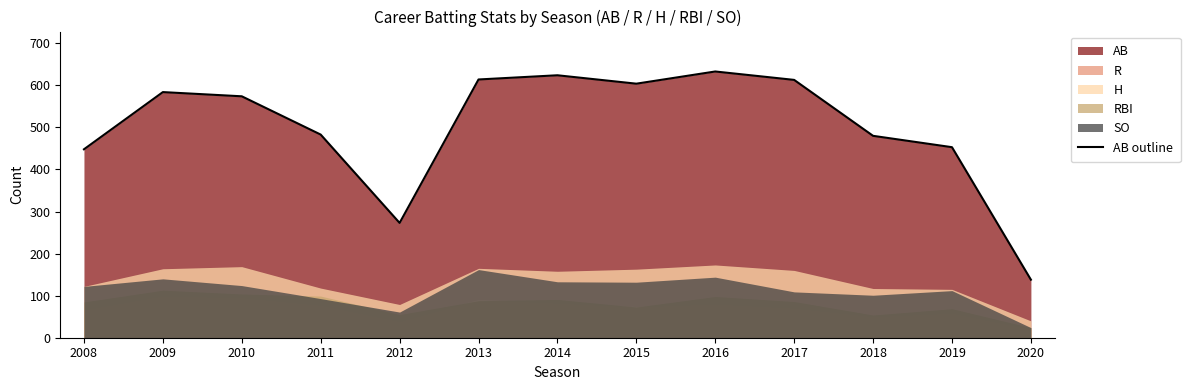

True or false: the data shows 240 at 2014.

False